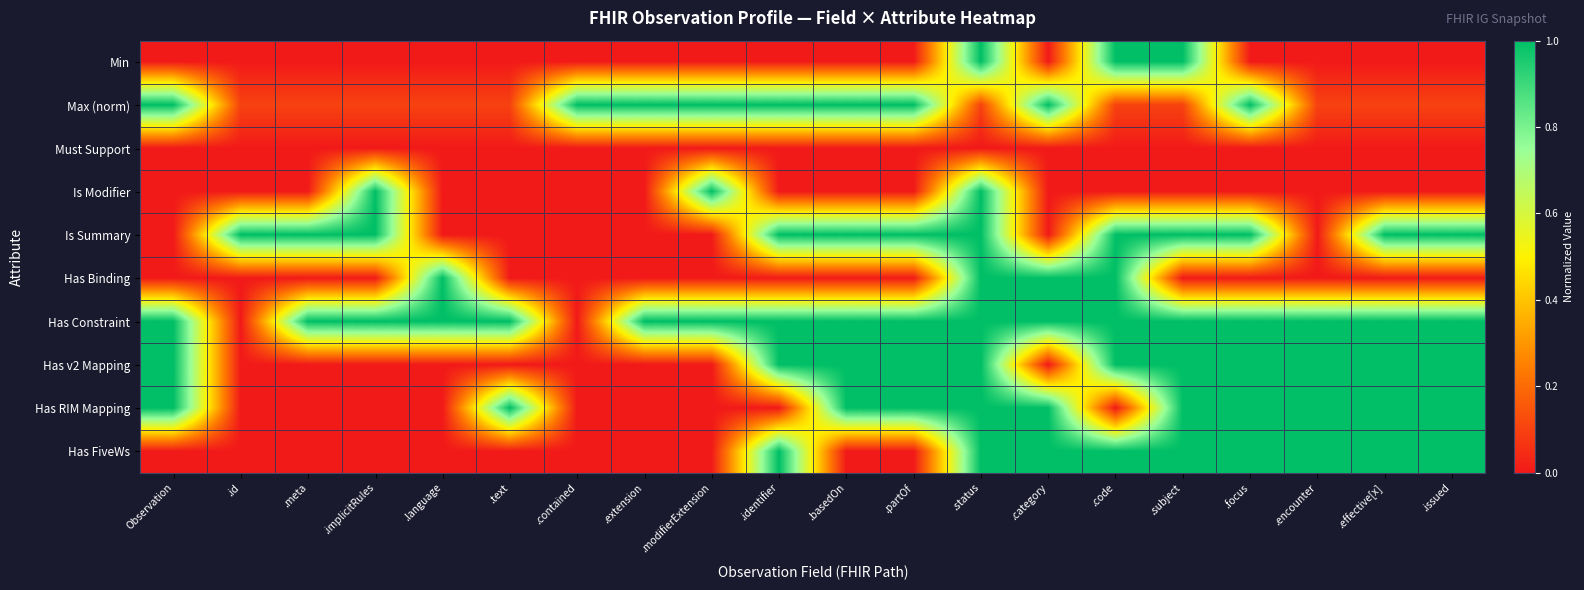

Reading left to right, extract all data points from this chart.

Min: Observation=0.0	.id=0.0	.meta=0.0	.implicitRules=0.0	.language=0.0	.text=0.0	.contained=0.0	.extension=0.0	.modifierExtension=0.0	.identifier=0.0	.basedOn=0.0	.partOf=0.0	.status=1.0	.category=0.0	.code=1.0	.subject=1.0	.focus=0.0	.encounter=0.0	.effective[x]=0.0	.issued=0.0
Max (norm): Observation=1.0	.id=0.1	.meta=0.1	.implicitRules=0.1	.language=0.1	.text=0.1	.contained=1.0	.extension=1.0	.modifierExtension=1.0	.identifier=1.0	.basedOn=1.0	.partOf=1.0	.status=0.1	.category=1.0	.code=0.1	.subject=0.1	.focus=1.0	.encounter=0.1	.effective[x]=0.1	.issued=0.1
Must Support: Observation=0.0	.id=0.0	.meta=0.0	.implicitRules=0.0	.language=0.0	.text=0.0	.contained=0.0	.extension=0.0	.modifierExtension=0.0	.identifier=0.0	.basedOn=0.0	.partOf=0.0	.status=0.0	.category=0.0	.code=0.0	.subject=0.0	.focus=0.0	.encounter=0.0	.effective[x]=0.0	.issued=0.0
Is Modifier: Observation=0.0	.id=0.0	.meta=0.0	.implicitRules=1.0	.language=0.0	.text=0.0	.contained=0.0	.extension=0.0	.modifierExtension=1.0	.identifier=0.0	.basedOn=0.0	.partOf=0.0	.status=1.0	.category=0.0	.code=0.0	.subject=0.0	.focus=0.0	.encounter=0.0	.effective[x]=0.0	.issued=0.0
Is Summary: Observation=0.0	.id=1.0	.meta=1.0	.implicitRules=1.0	.language=0.0	.text=0.0	.contained=0.0	.extension=0.0	.modifierExtension=0.0	.identifier=1.0	.basedOn=1.0	.partOf=1.0	.status=1.0	.category=0.0	.code=1.0	.subject=1.0	.focus=1.0	.encounter=0.0	.effective[x]=1.0	.issued=1.0
Has Binding: Observation=0.0	.id=0.0	.meta=0.0	.implicitRules=0.0	.language=1.0	.text=0.0	.contained=0.0	.extension=0.0	.modifierExtension=0.0	.identifier=0.0	.basedOn=0.0	.partOf=0.0	.status=1.0	.category=1.0	.code=1.0	.subject=0.0	.focus=0.0	.encounter=0.0	.effective[x]=0.0	.issued=0.0
Has Constraint: Observation=1.0	.id=0.0	.meta=1.0	.implicitRules=1.0	.language=1.0	.text=1.0	.contained=0.0	.extension=1.0	.modifierExtension=1.0	.identifier=1.0	.basedOn=1.0	.partOf=1.0	.status=1.0	.category=1.0	.code=1.0	.subject=1.0	.focus=1.0	.encounter=1.0	.effective[x]=1.0	.issued=1.0
Has v2 Mapping: Observation=1.0	.id=0.0	.meta=0.0	.implicitRules=0.0	.language=0.0	.text=0.0	.contained=0.0	.extension=0.0	.modifierExtension=0.0	.identifier=1.0	.basedOn=1.0	.partOf=1.0	.status=1.0	.category=0.0	.code=1.0	.subject=1.0	.focus=1.0	.encounter=1.0	.effective[x]=1.0	.issued=1.0
Has RIM Mapping: Observation=1.0	.id=0.0	.meta=0.0	.implicitRules=0.0	.language=0.0	.text=1.0	.contained=0.0	.extension=0.0	.modifierExtension=0.0	.identifier=0.0	.basedOn=1.0	.partOf=1.0	.status=1.0	.category=1.0	.code=0.0	.subject=1.0	.focus=1.0	.encounter=1.0	.effective[x]=1.0	.issued=1.0
Has FiveWs: Observation=0.0	.id=0.0	.meta=0.0	.implicitRules=0.0	.language=0.0	.text=0.0	.contained=0.0	.extension=0.0	.modifierExtension=0.0	.identifier=1.0	.basedOn=0.0	.partOf=0.0	.status=1.0	.category=1.0	.code=1.0	.subject=1.0	.focus=1.0	.encounter=1.0	.effective[x]=1.0	.issued=1.0